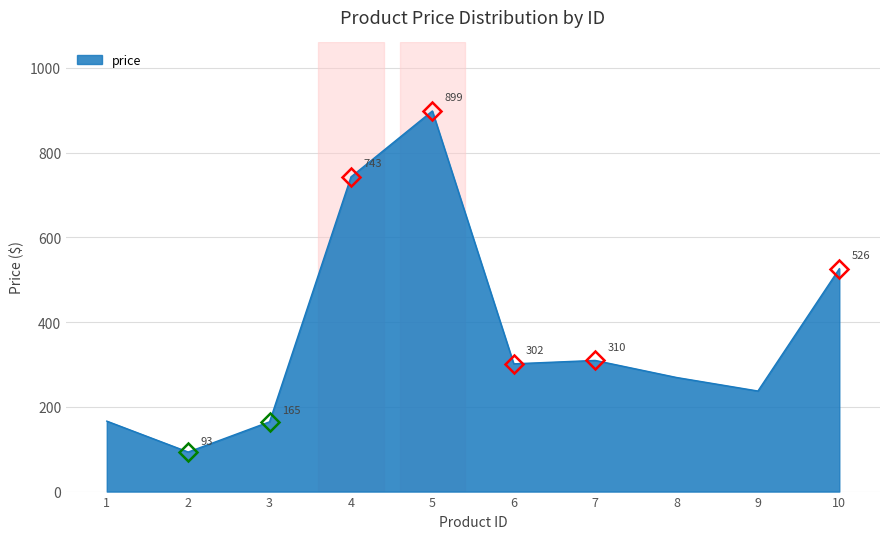

How many lines are shown in the chart?

1